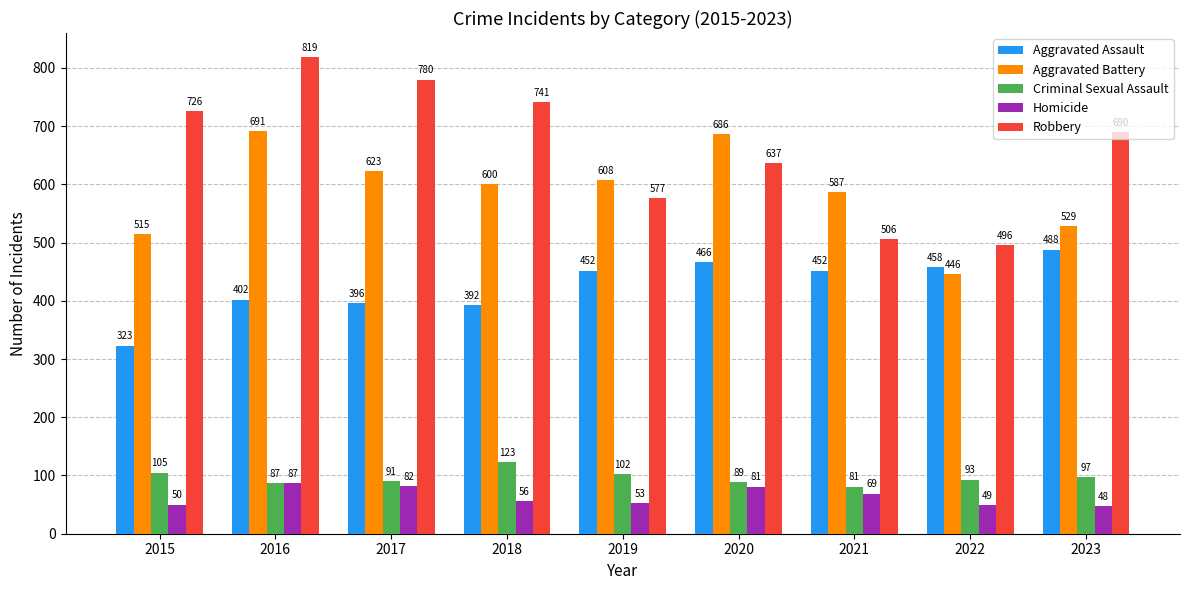

The Homicide series shows 15 at 2023. True or false?

False